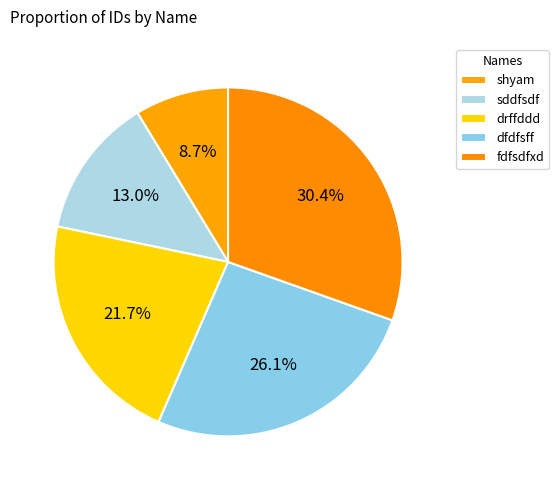

How much of the chart is everything except dfdfsff?

73.9%